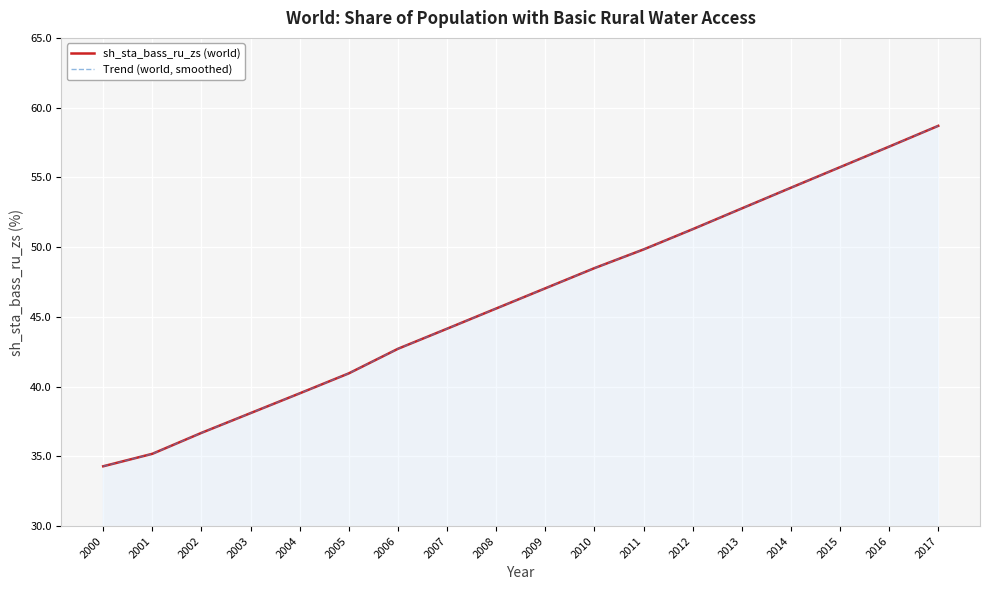

Which series has the largest total across all categories?

sh_sta_bass_ru_zs (world)